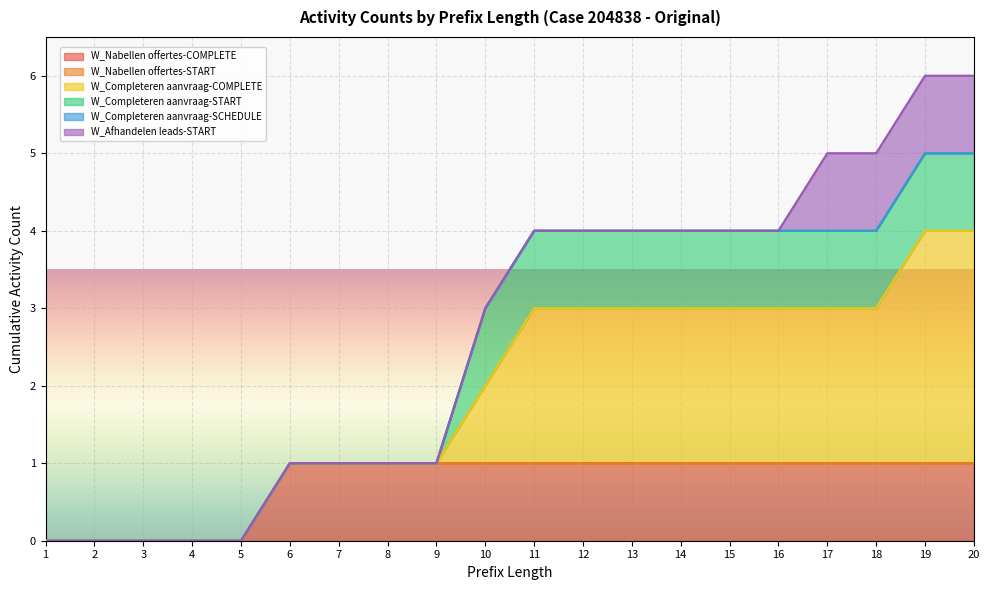

True or false: W_Completeren aanvraag-START and W_Afhandelen leads-START cross at least once.

False